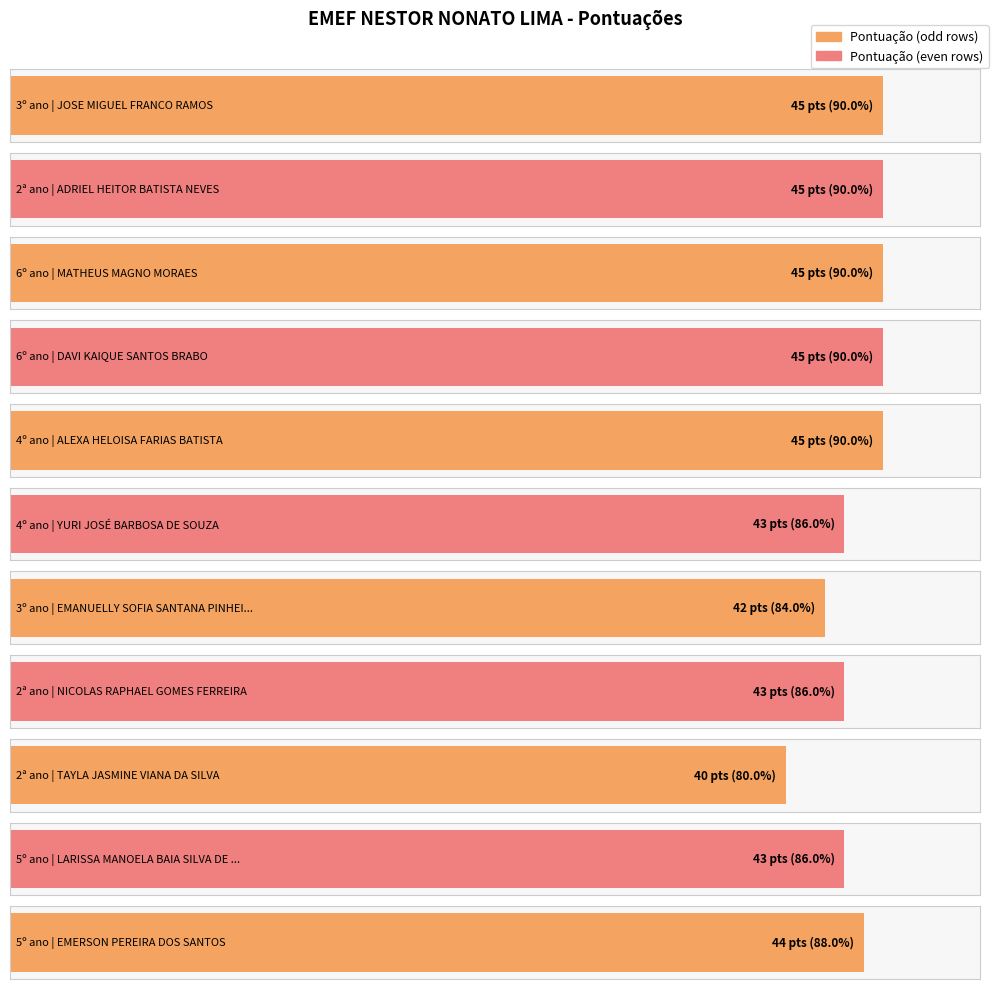

Does the chart contain stacked bars?

No